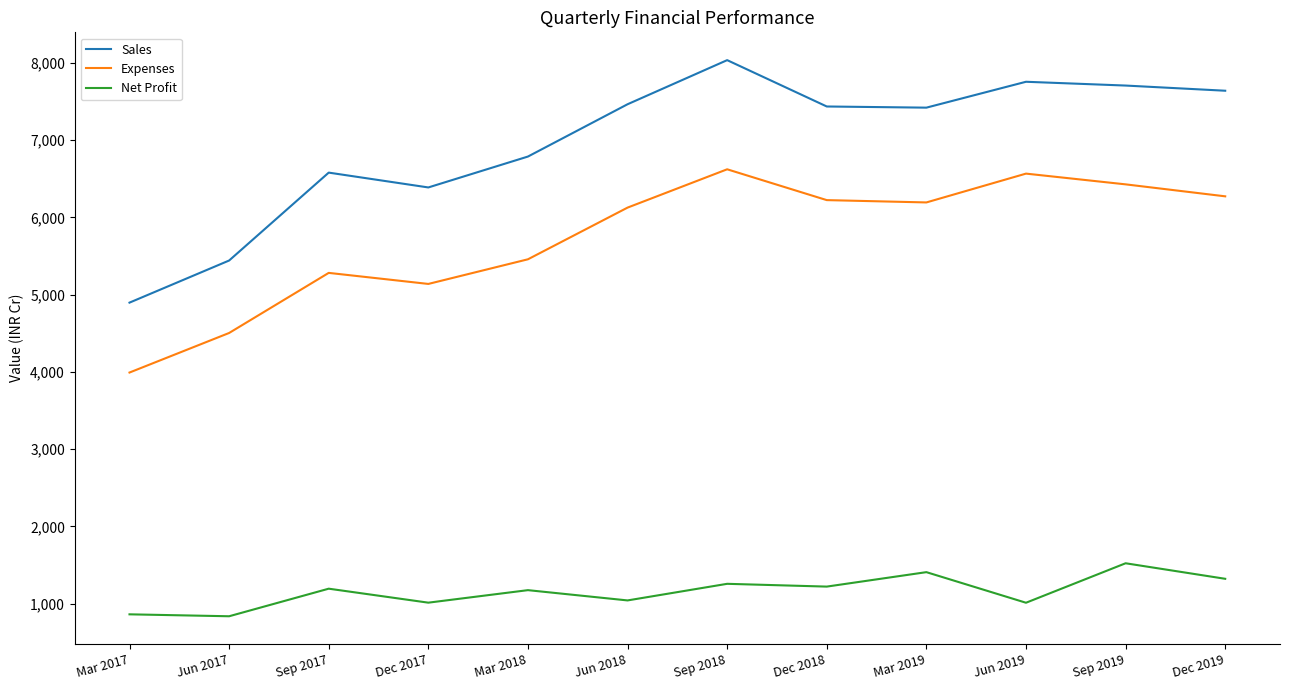

Which series changed the most between Jun 2017 and Mar 2019?

Sales